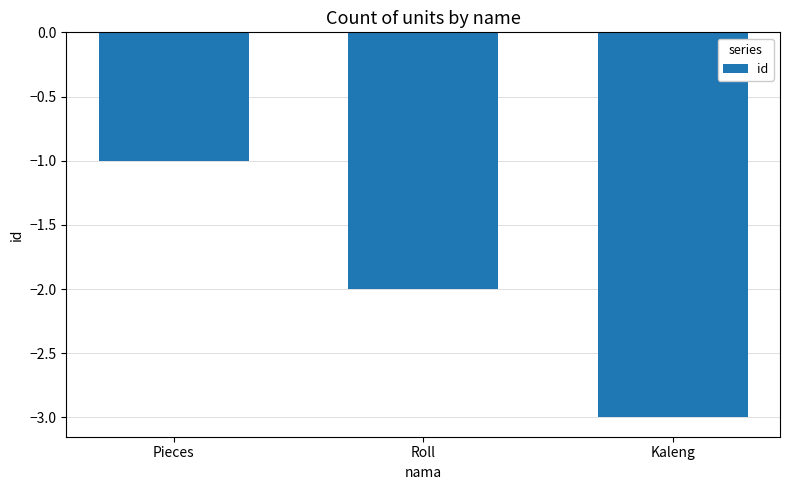

True or false: the data shows -3 at Roll.

False